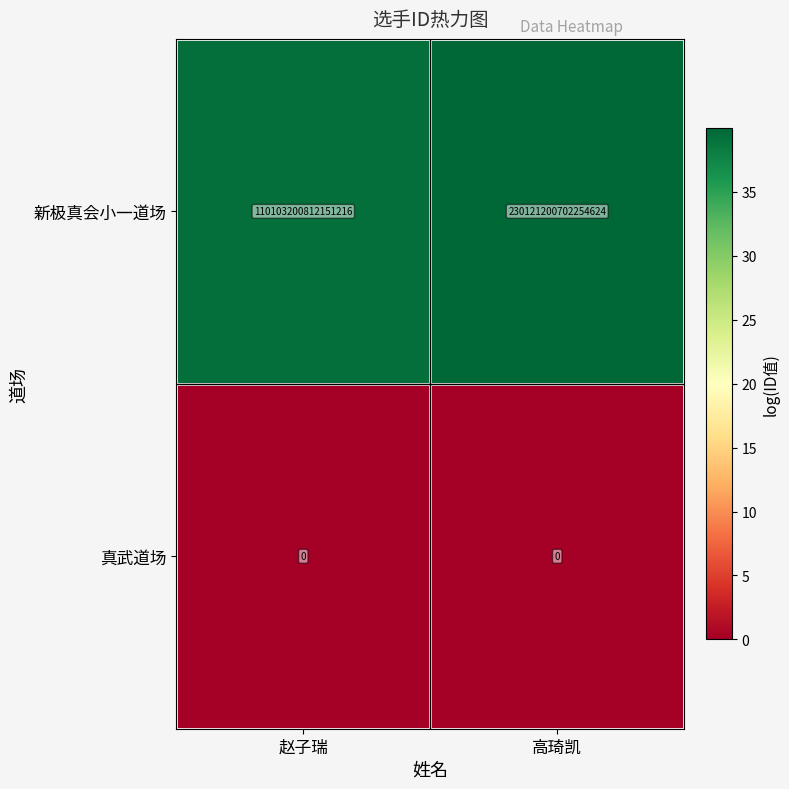

Count the number of data series in this chart.

2